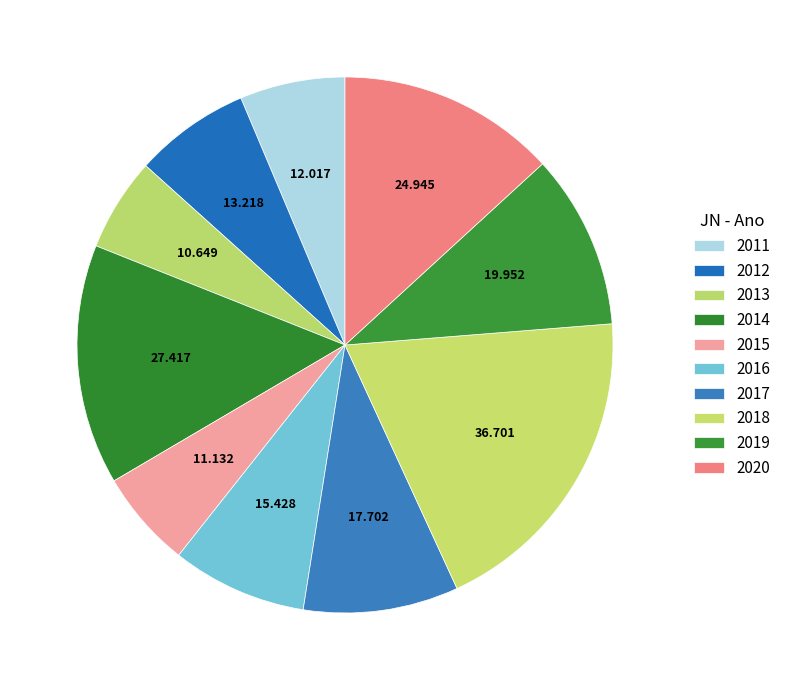

Is it true that 2014 is 14% of the pie?

True